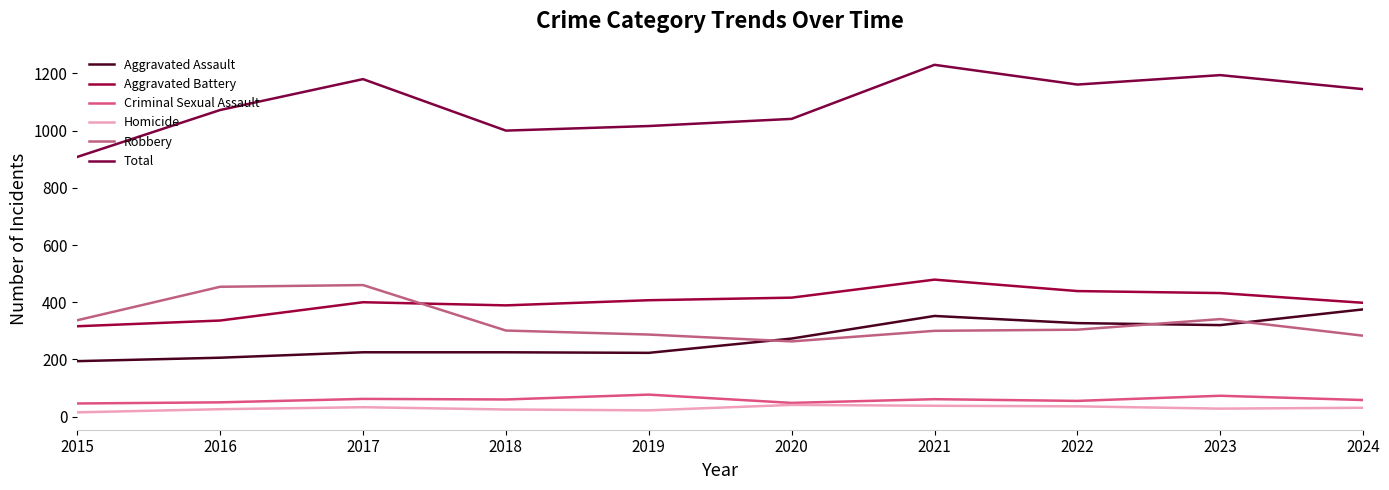

In Robbery, how many points are lower than both neighbors (excluding endpoints)?

1